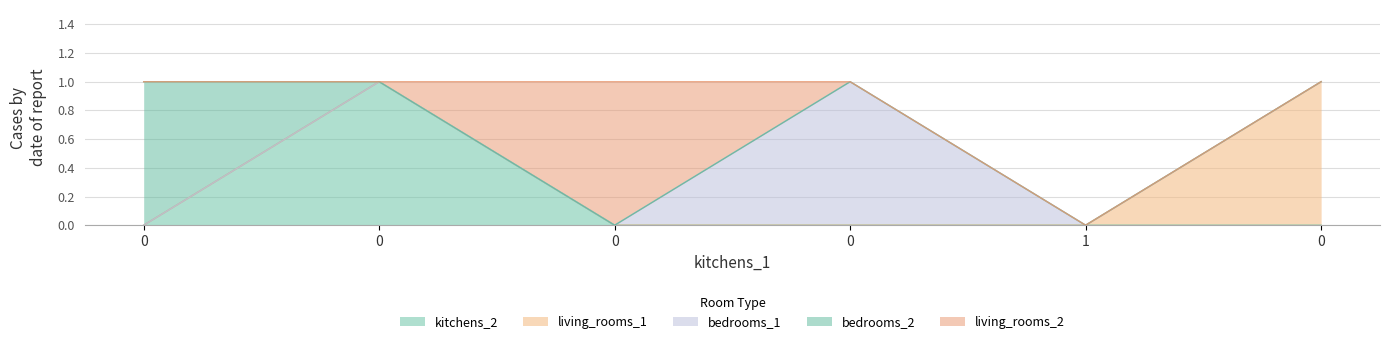

Between 0 and 0, which series saw the biggest shift?

living_rooms_1